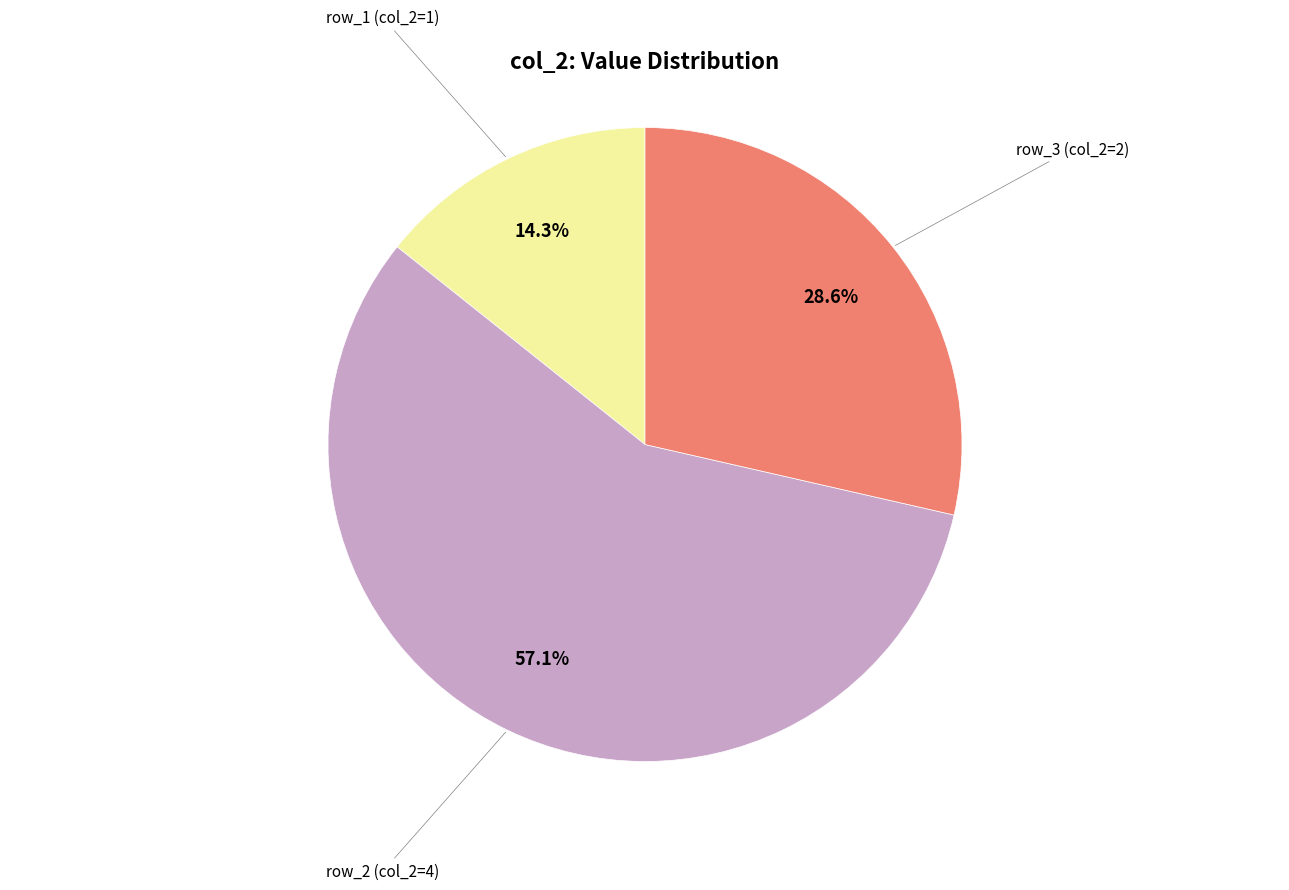

How many slices are in this pie chart?

3